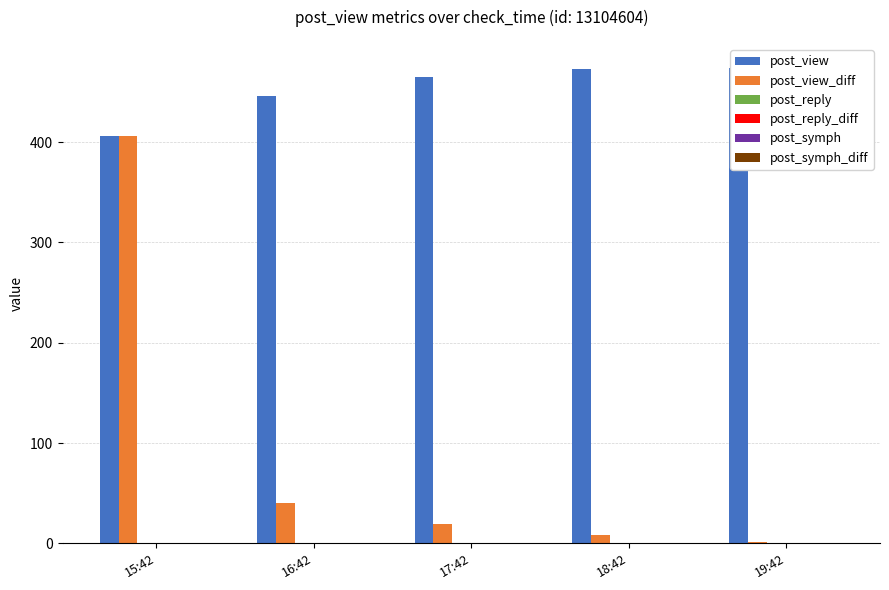

What is the total value across all series at 18:42?

481